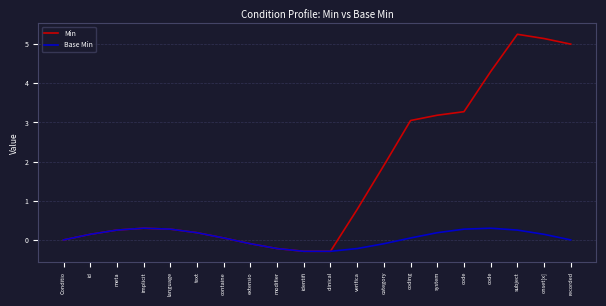

What is the label of the 7th point from the right?

coding